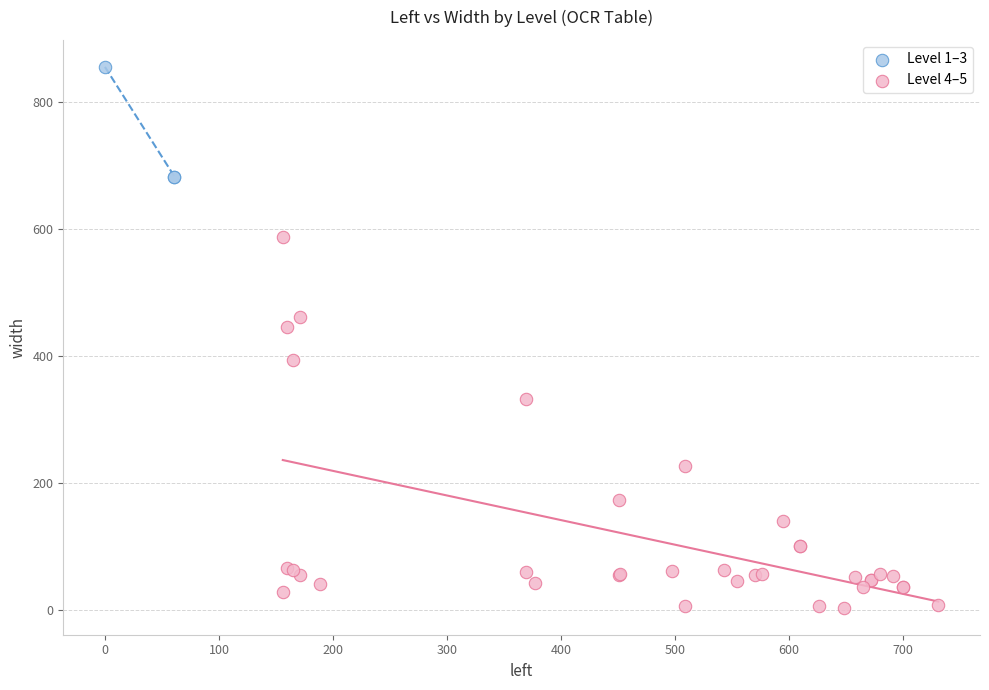

Which series contains the highest Y value?

Level 1–3